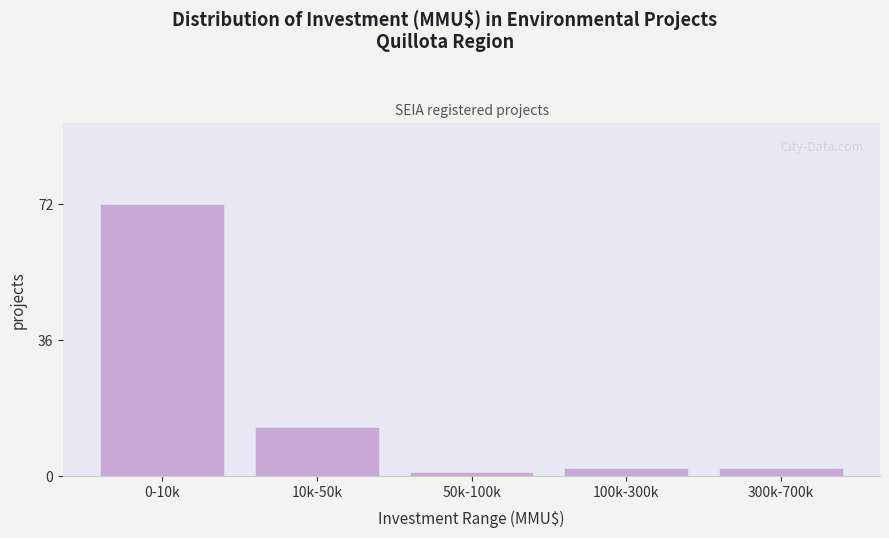

Reading left to right, what are all the values shown in this chart?

0-10k=72	10k-50k=13	50k-100k=1	100k-300k=2	300k-700k=2